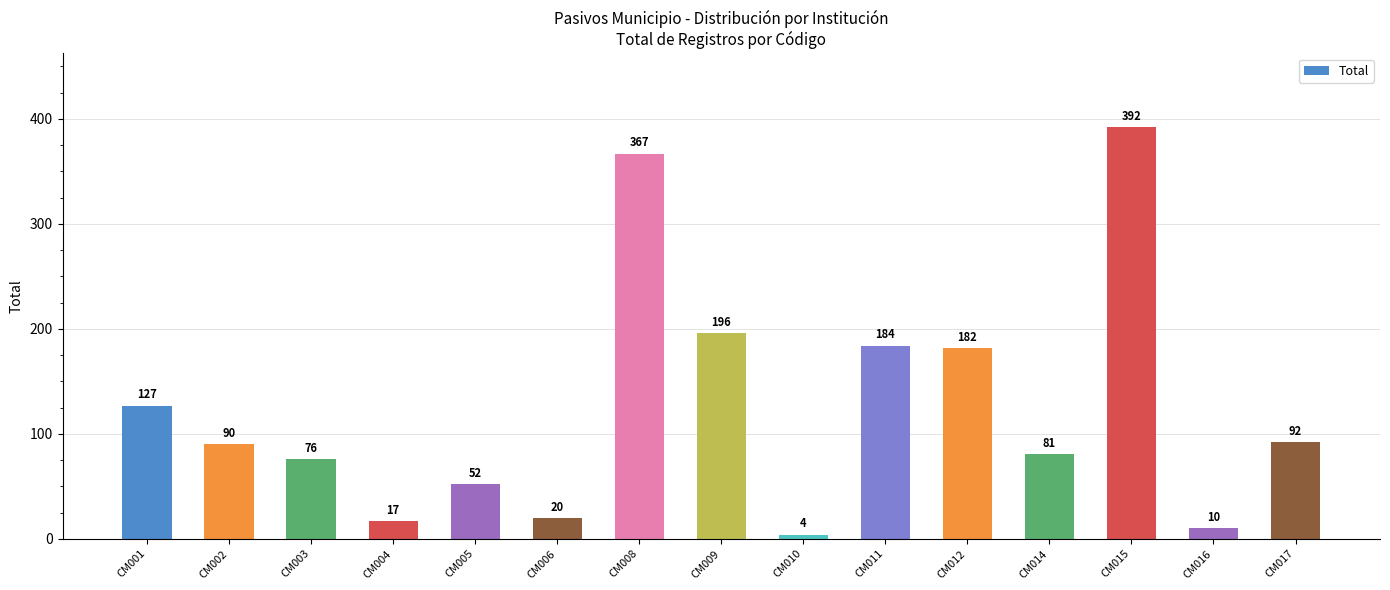

List the labels in order of value, largest first.

CM015, CM008, CM009, CM011, CM012, CM001, CM017, CM002, CM014, CM003, CM005, CM006, CM004, CM016, CM010